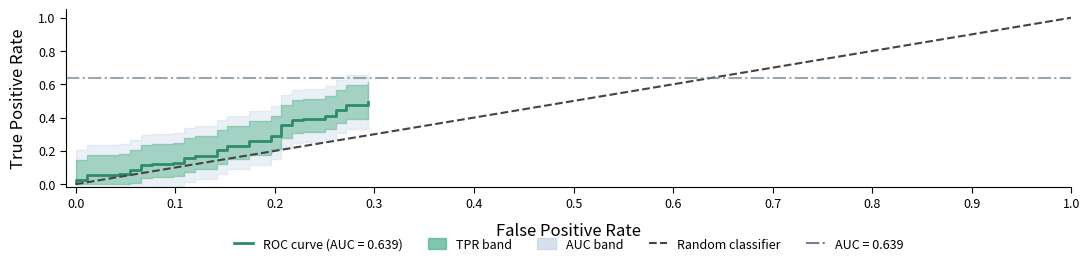

Which has a higher value, 0.1 or 0.0?

0.1